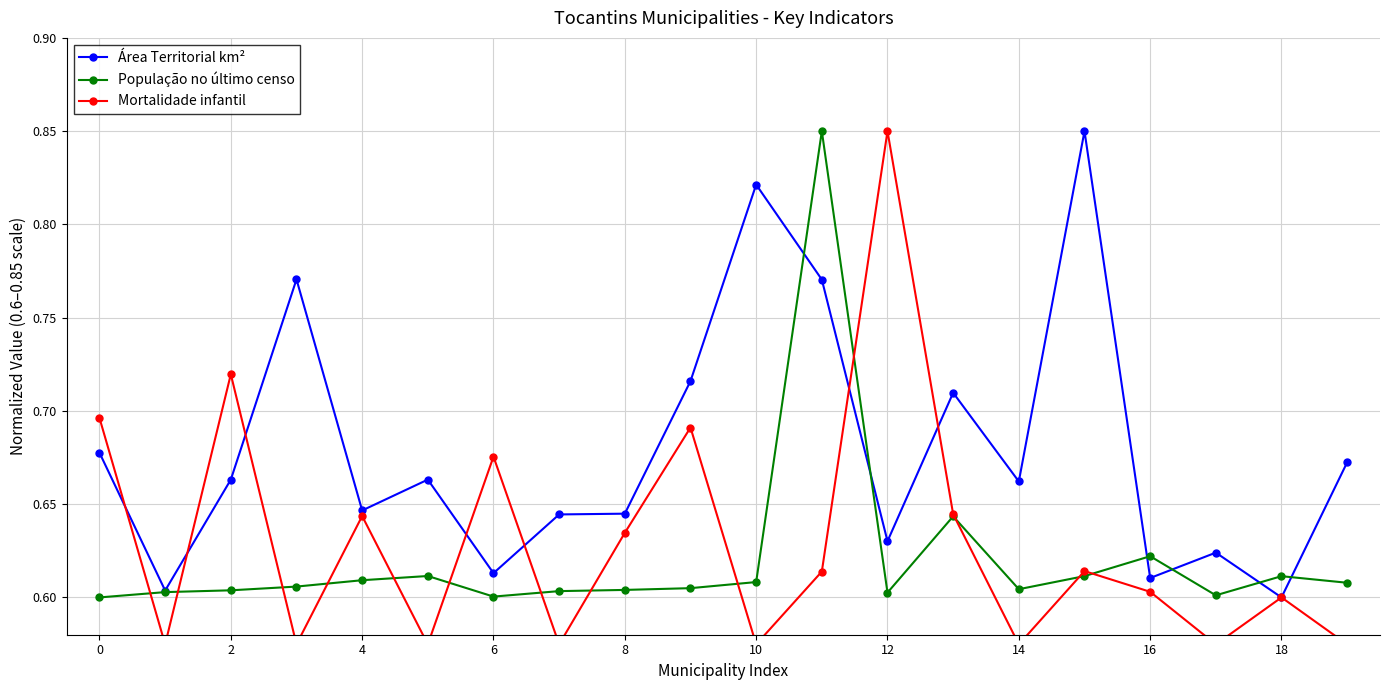

In População no último censo, how many points are lower than both neighbors (excluding endpoints)?

4